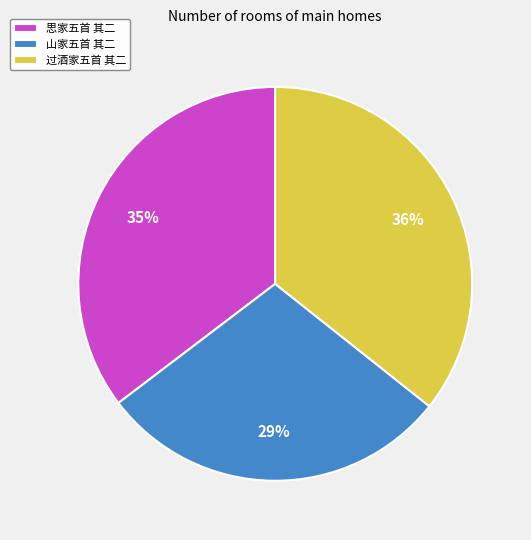

To the nearest percent, what is the combined percentage of 思家五首 其二 and 过酒家五首 其二?

71%